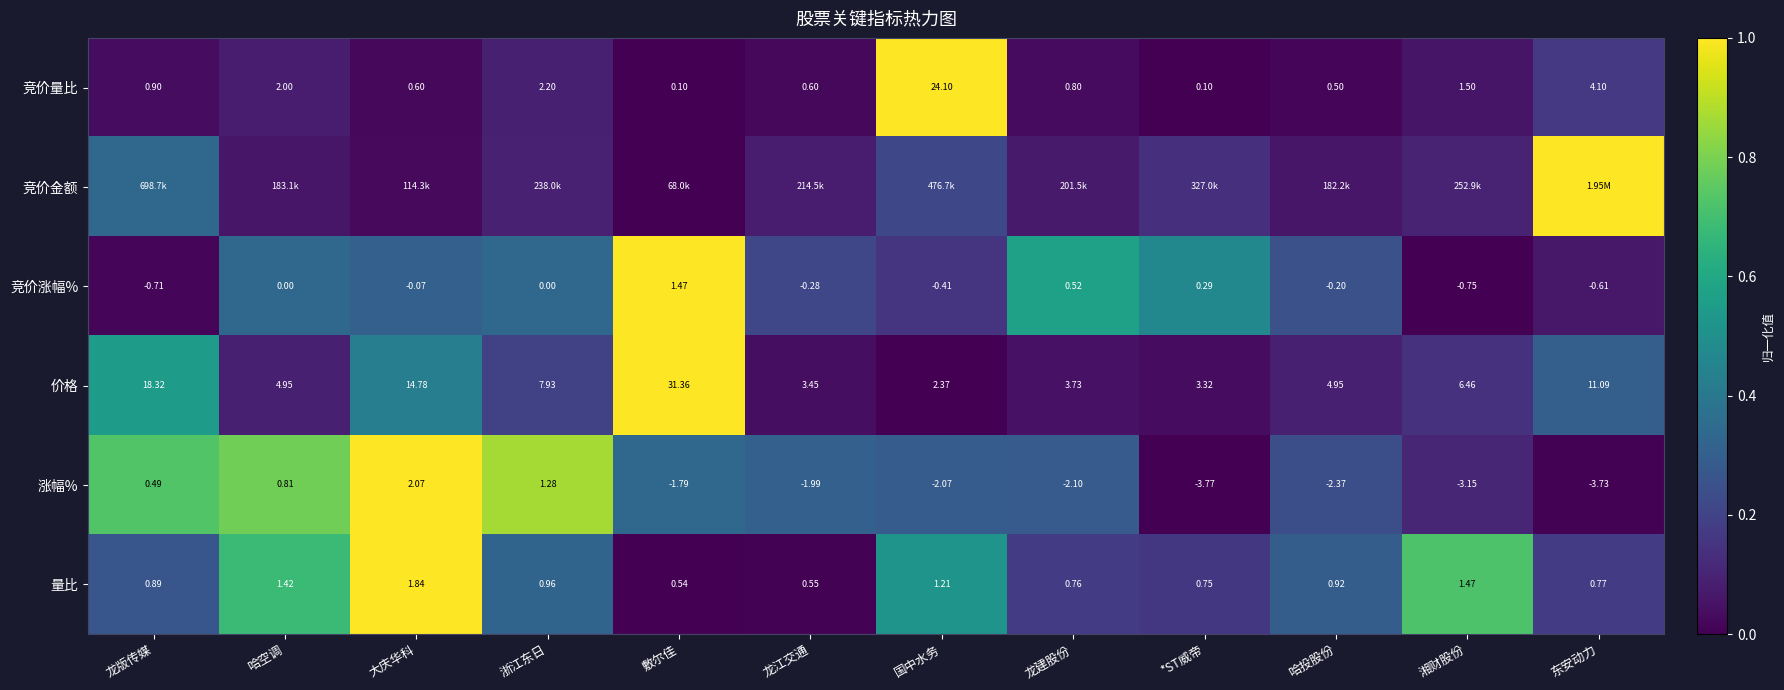

Where is 价格 nearest to the value 16?

大庆华科